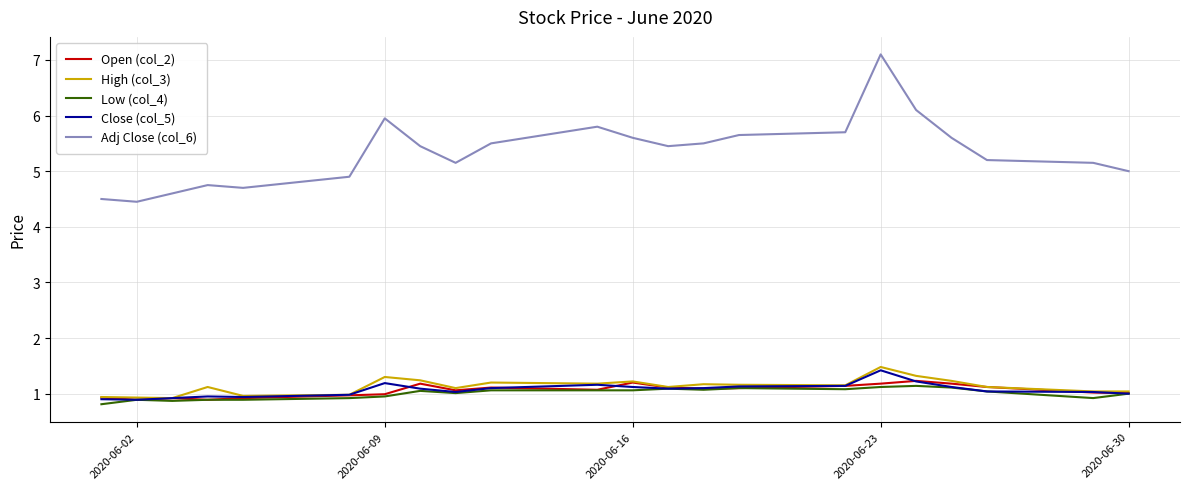

True or false: Low (col_4) and Adj Close (col_6) intersect in this chart.

False